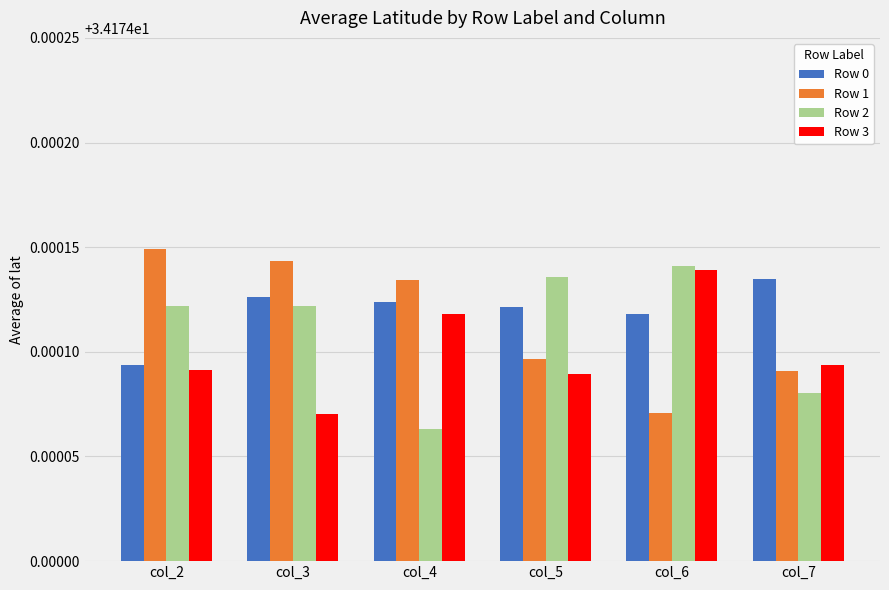

How many Row 1 values are between 34 and 35?

6